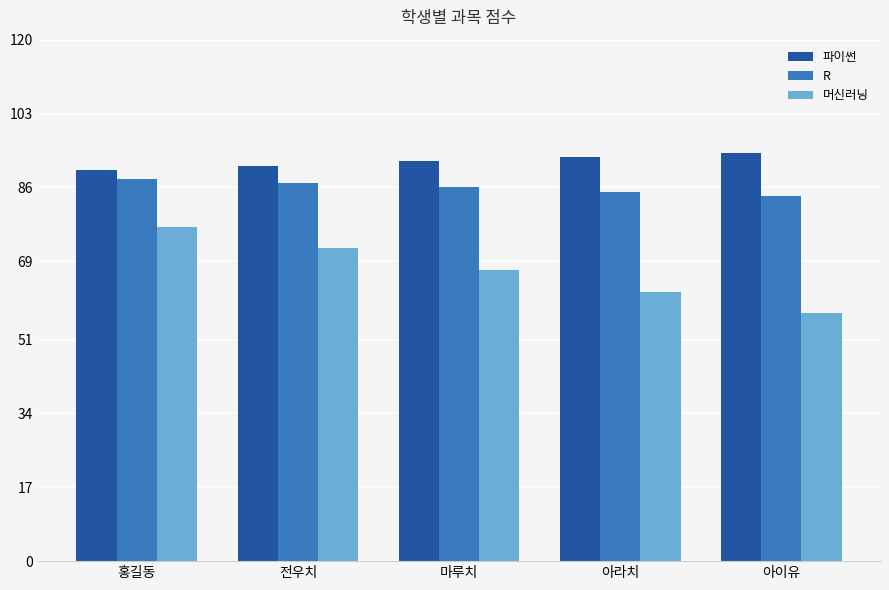

The R series shows 84 at 아이유. True or false?

True